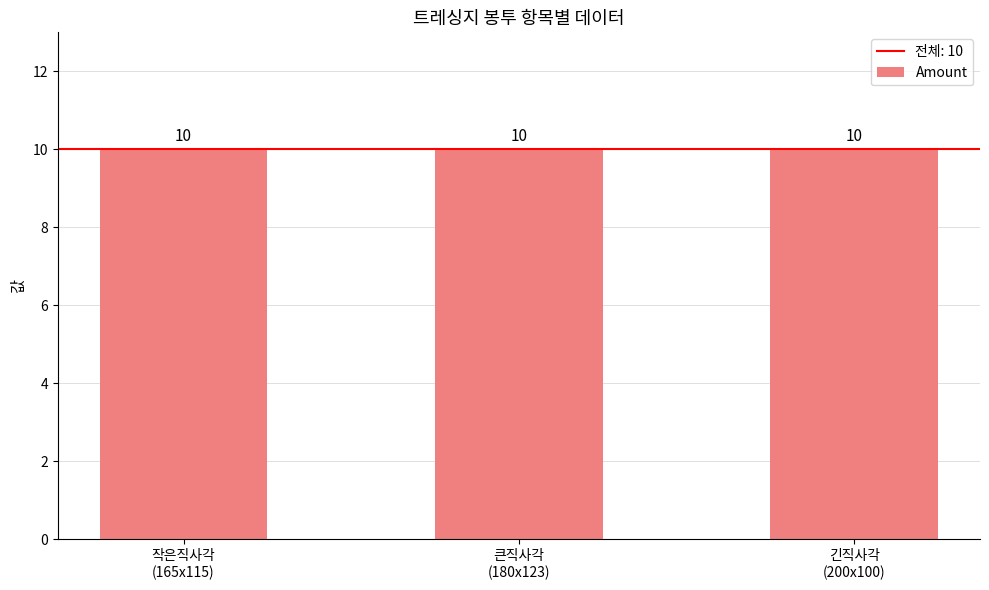

Rank the categories by Amount value from lowest to highest.

트레싱지 봉투 작은직사각(165x115), 트레싱지 봉투 큰직사각(180x123), 트레싱지 봉투 긴직사각(200x100)